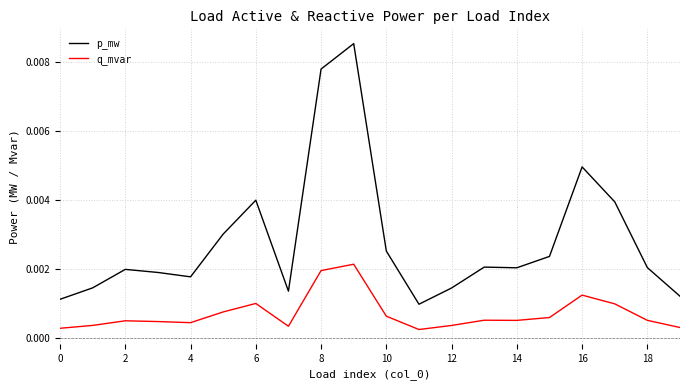

List the series in order of their overall mean, highest first.

p_mw, q_mvar